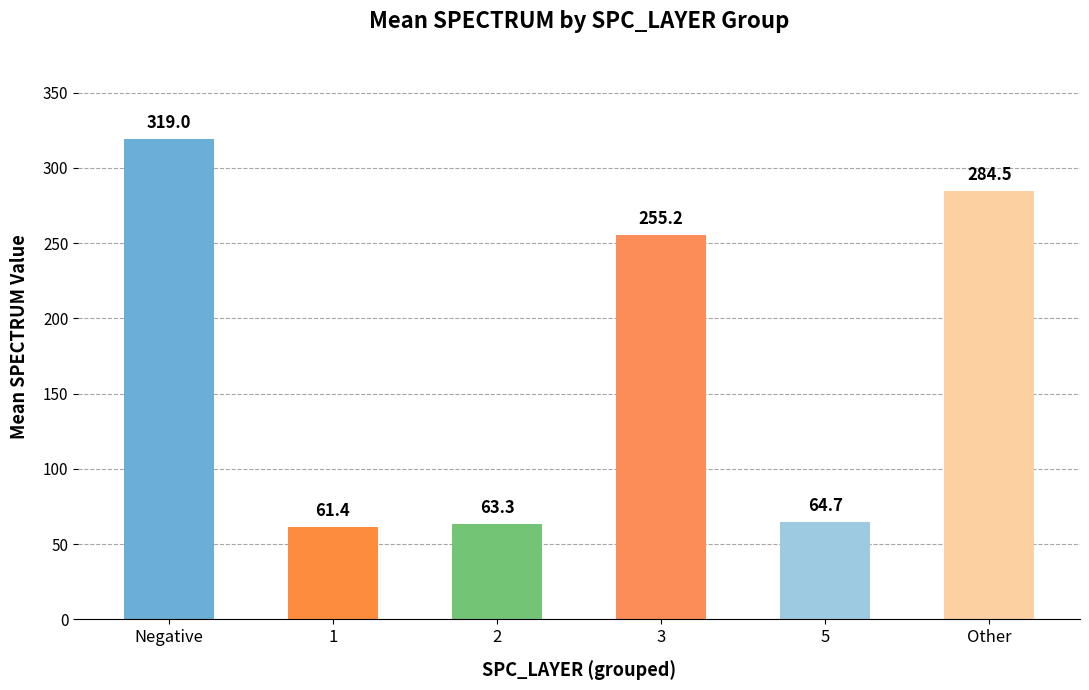

How many data points does each series have?

6